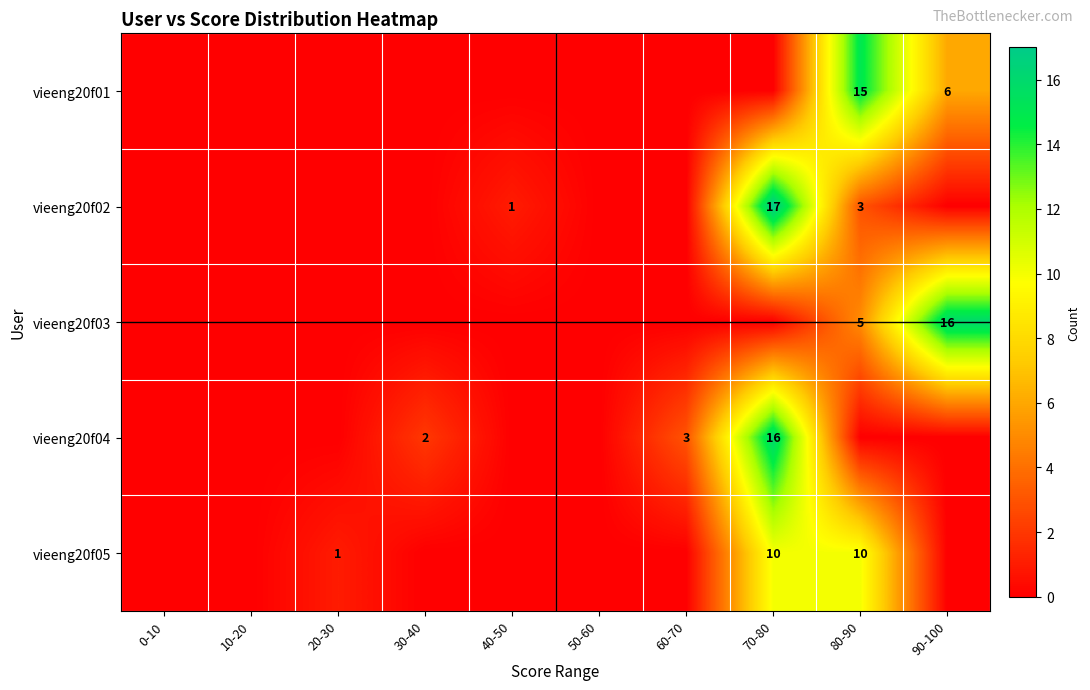

What is the sum of the vieeng20f04 values at 70-80 and 30-40?

18